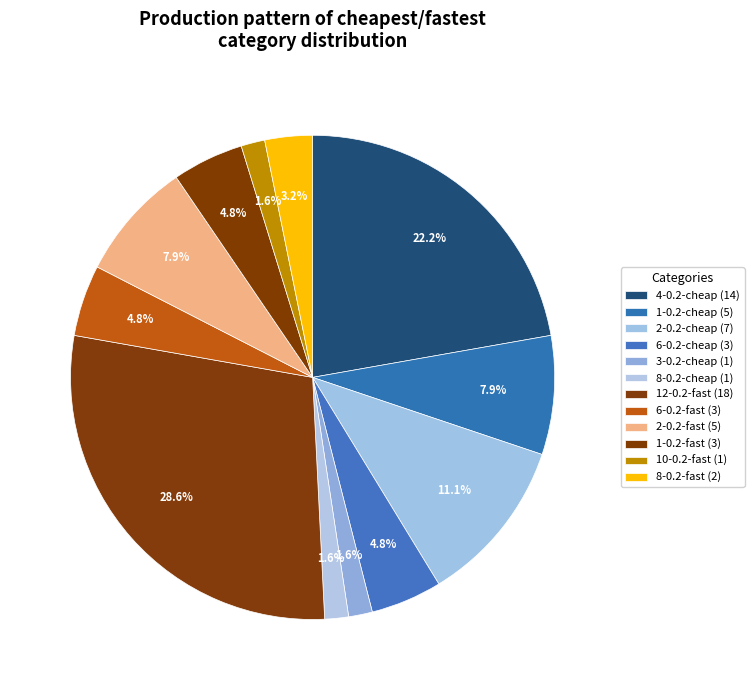

How many segments does this pie chart have?

12